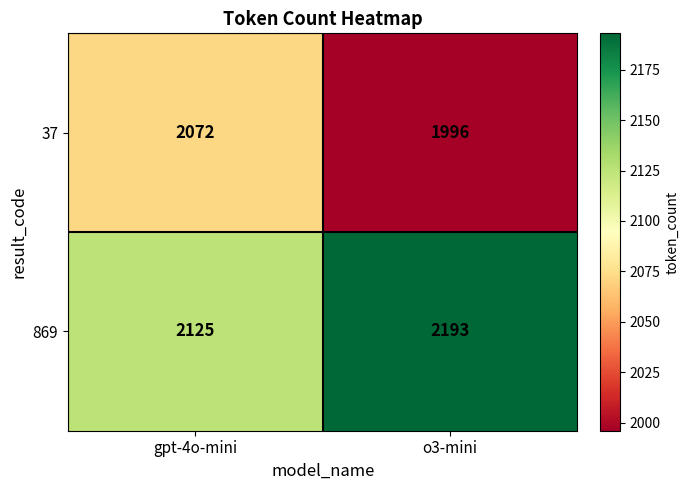

Which series changed the most between gpt-4o-mini and o3-mini?

37